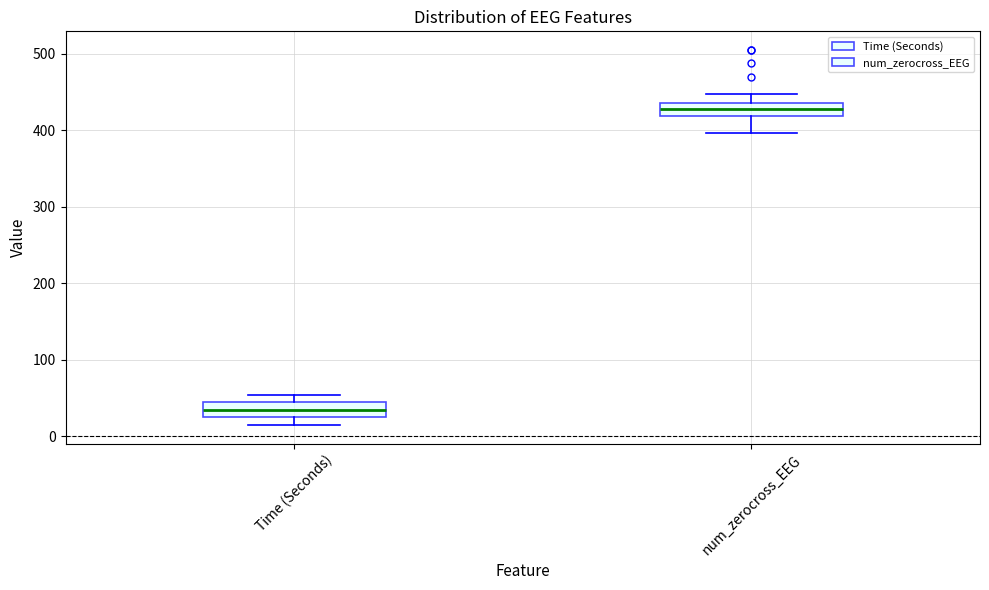

Which box has the highest median line?

num_zerocross_EEG